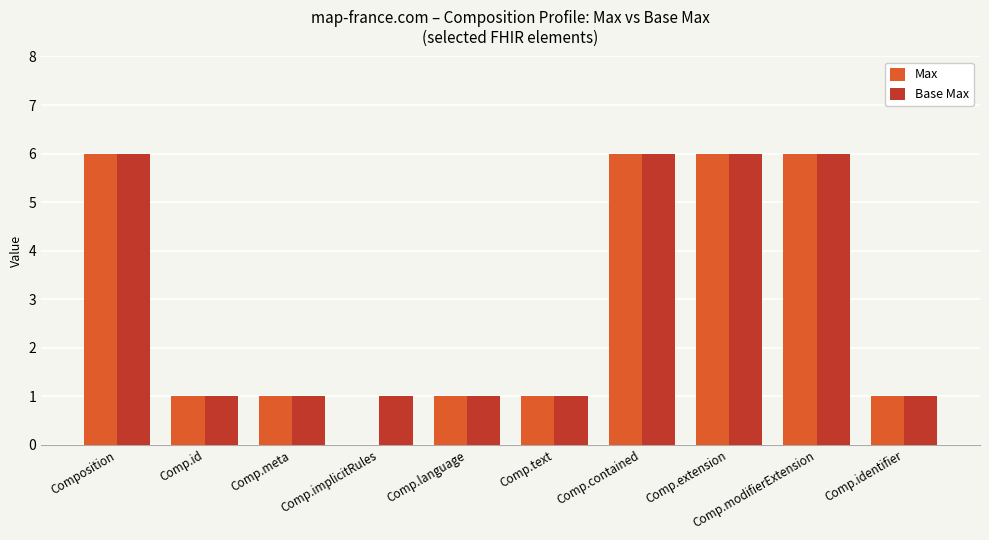

What is the sum of all Max values?

29